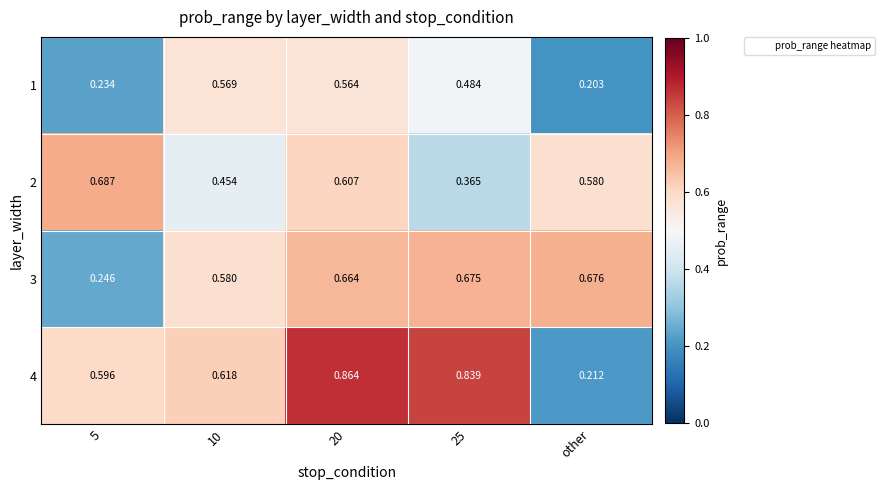

At which label is 4 closest to 0?

other